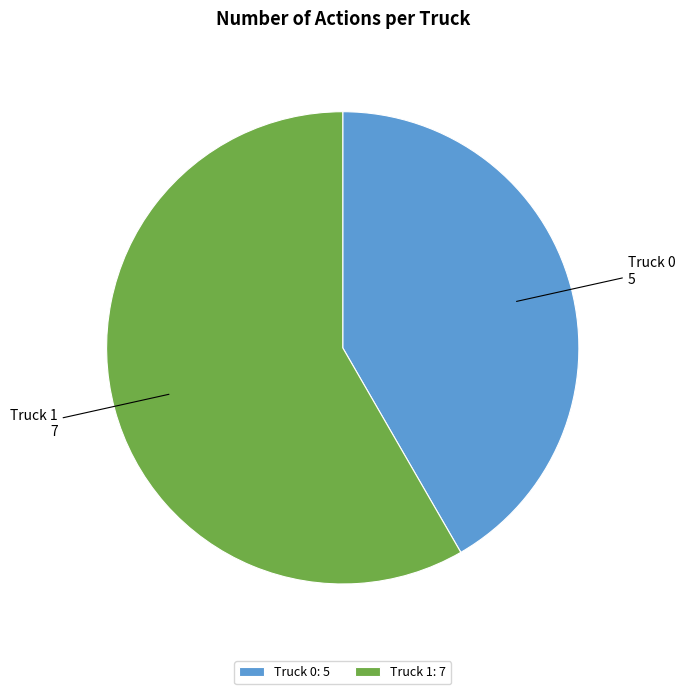

Does Truck 0 account for over 50% of the chart?

No